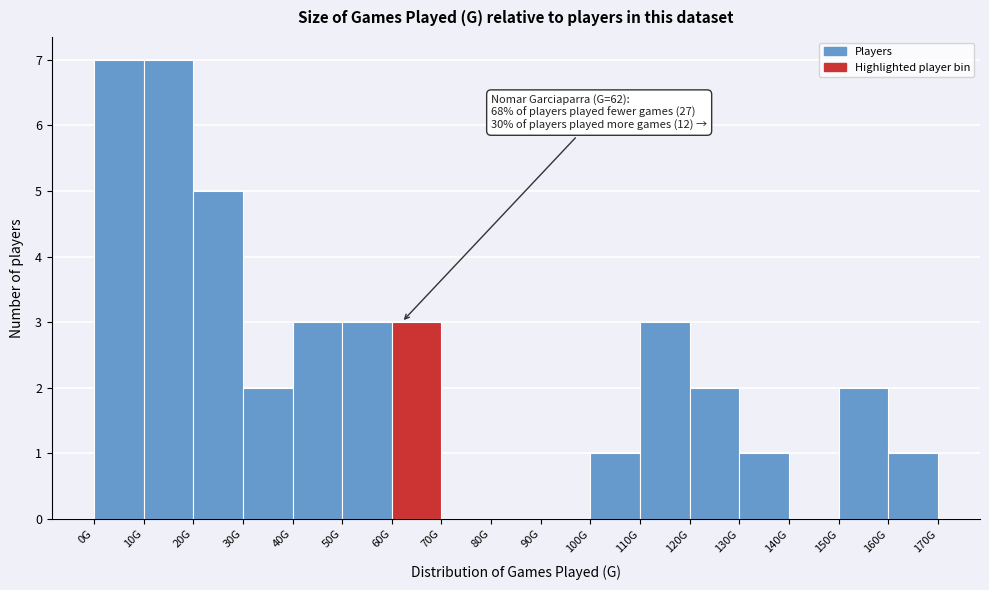

Reading right to left, list all the values displayed in this chart.

160G=1	150G=2	140G=0	130G=1	120G=2	110G=3	100G=1	90G=0	80G=0	70G=0	60G=3	50G=3	40G=3	30G=2	20G=5	10G=7	0G=7